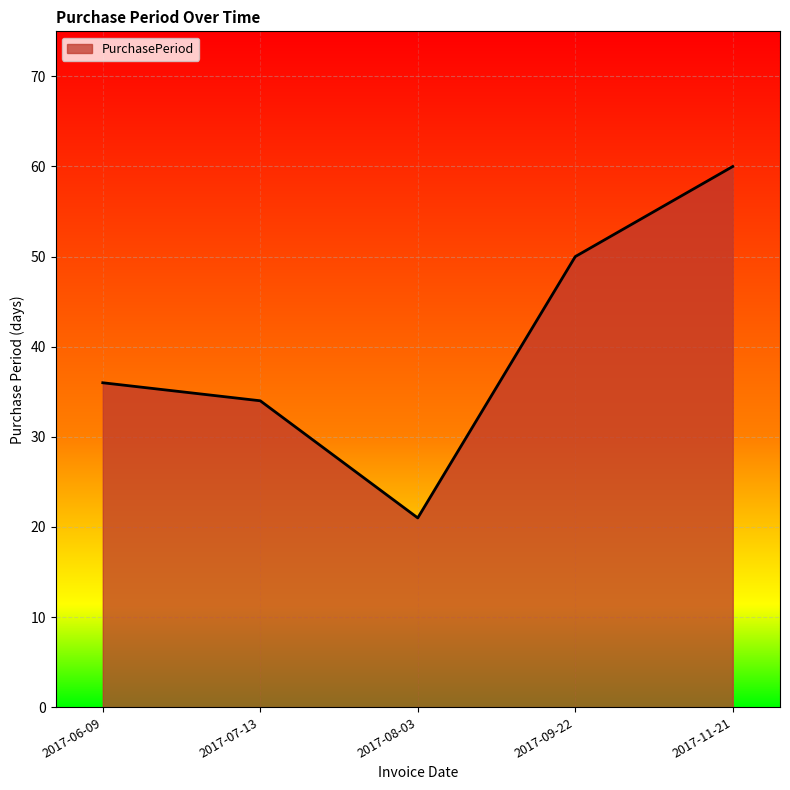

What position from the right is 2017-08-03?

3